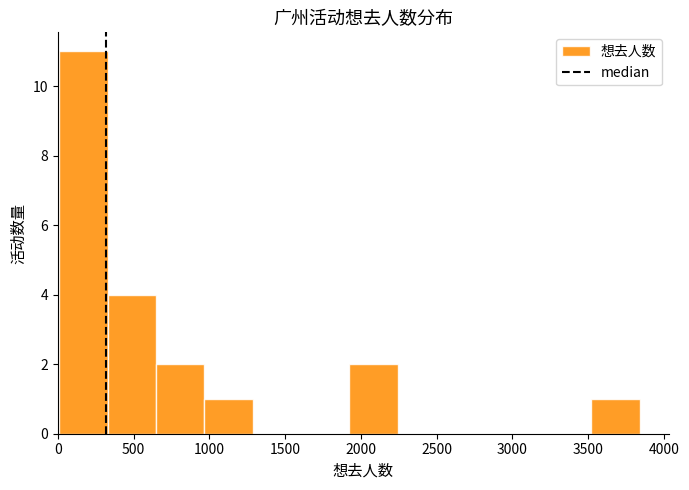

How tall is the bar that spans 3500 to 3850 on the x-axis? Neither the bar edges nor the heights are printed on the chart, so give them approximately, as read against the axes.

1